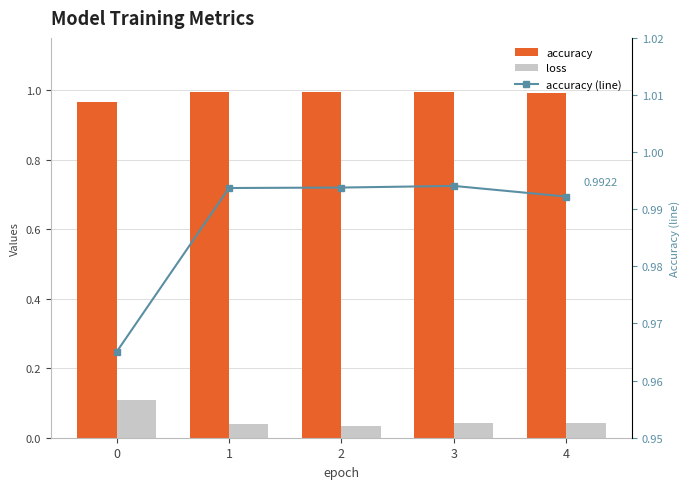

Which series has the largest total across all categories?

accuracy